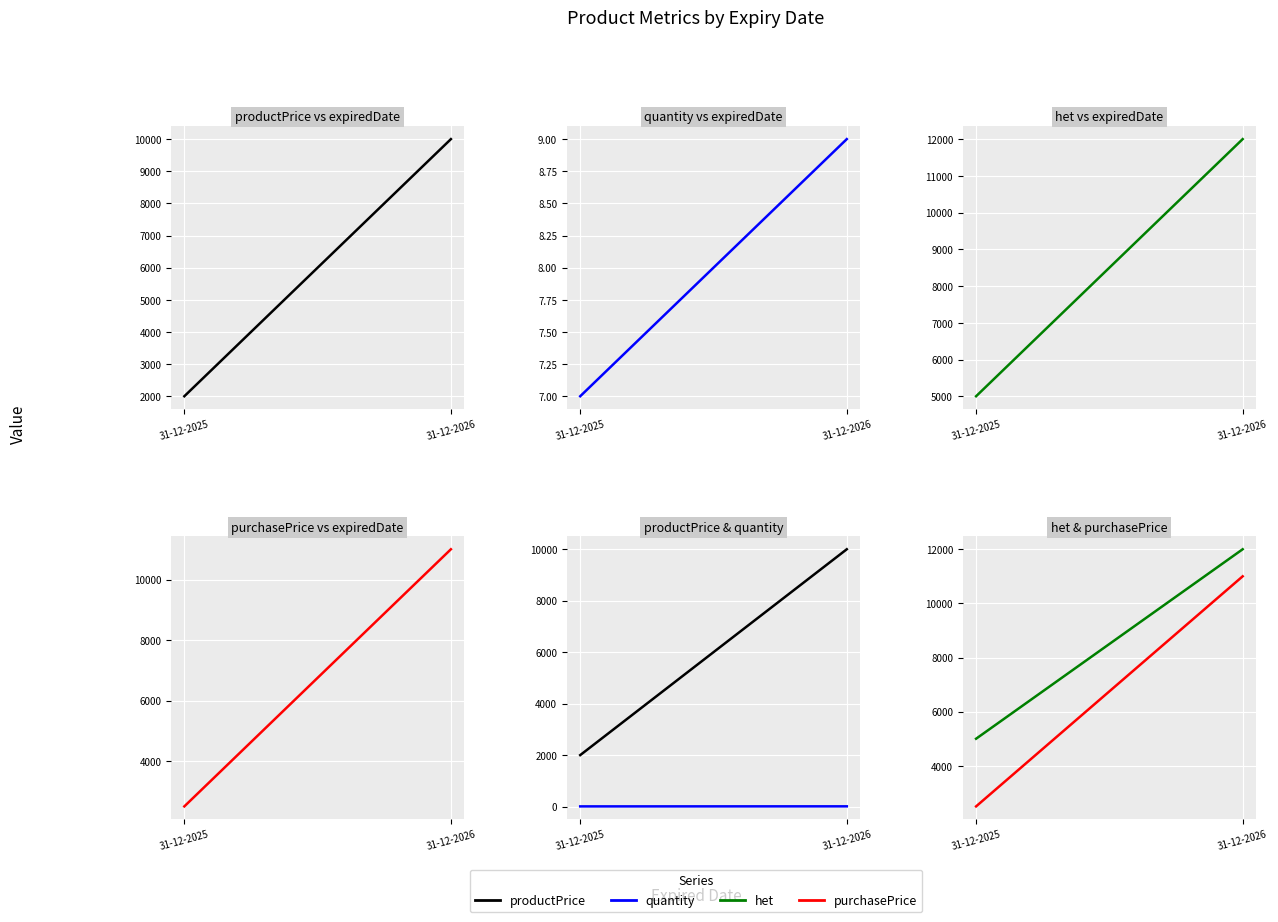

What is the total value across all series at 31-12-2025?

9507